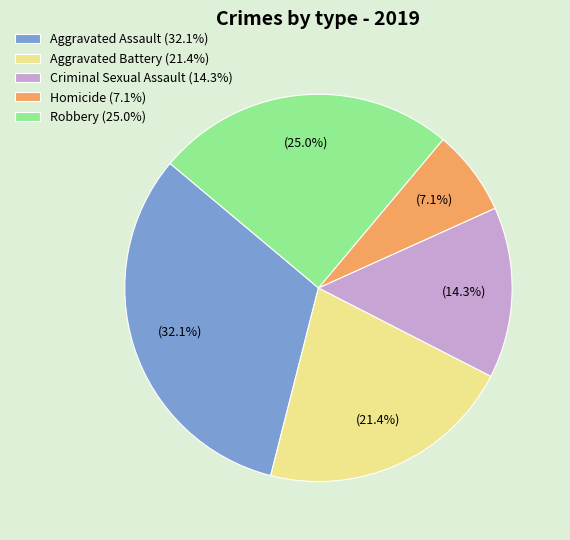

What percentage is NOT represented by Homicide?

92.9%